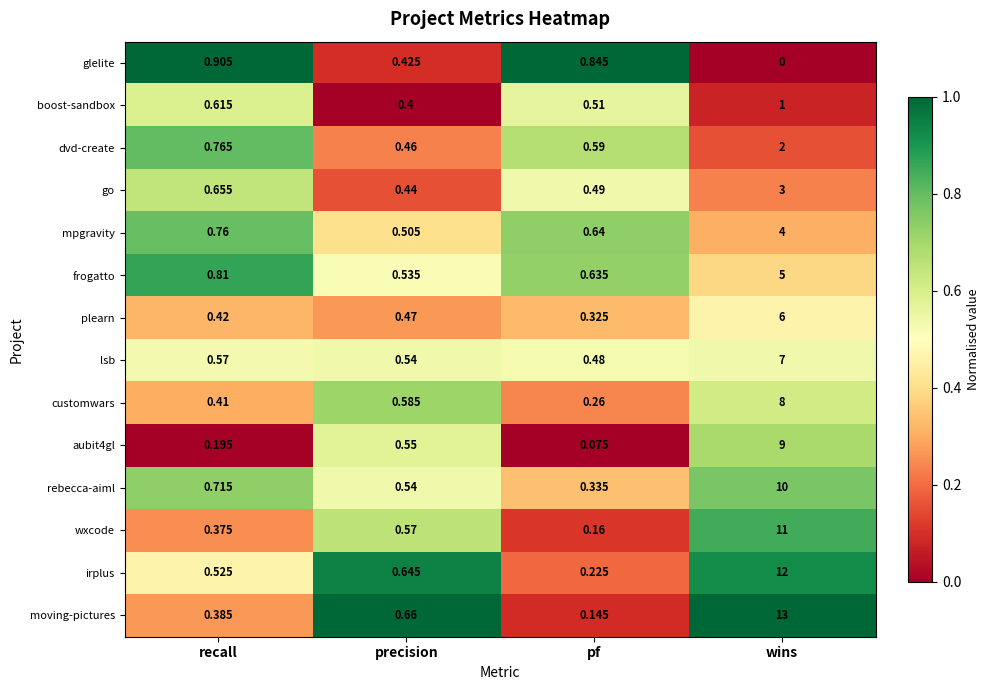

Between recall and wins, which series saw the biggest shift?

moving-pictures